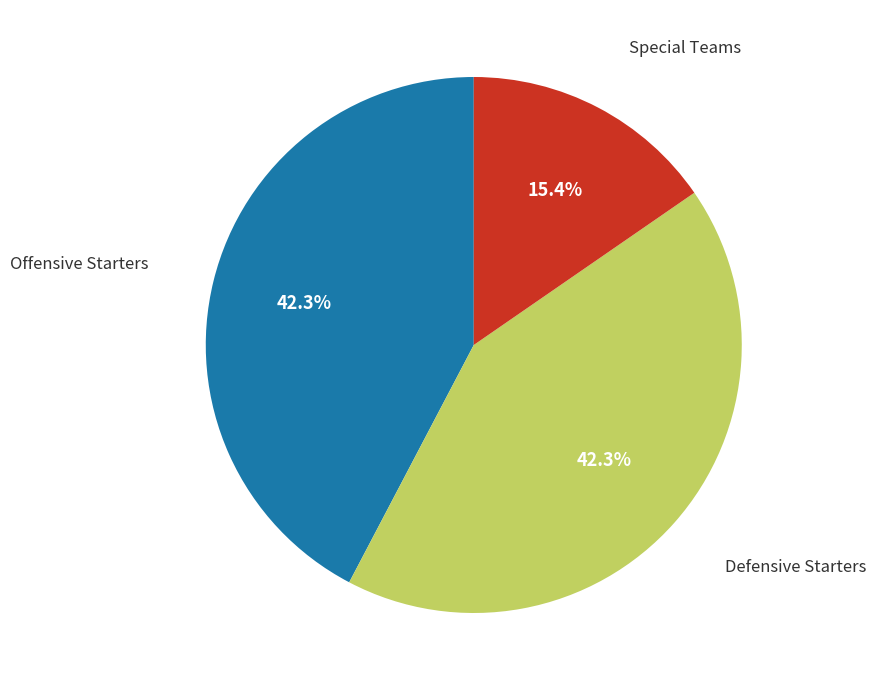

Does any single category account for the majority?

No